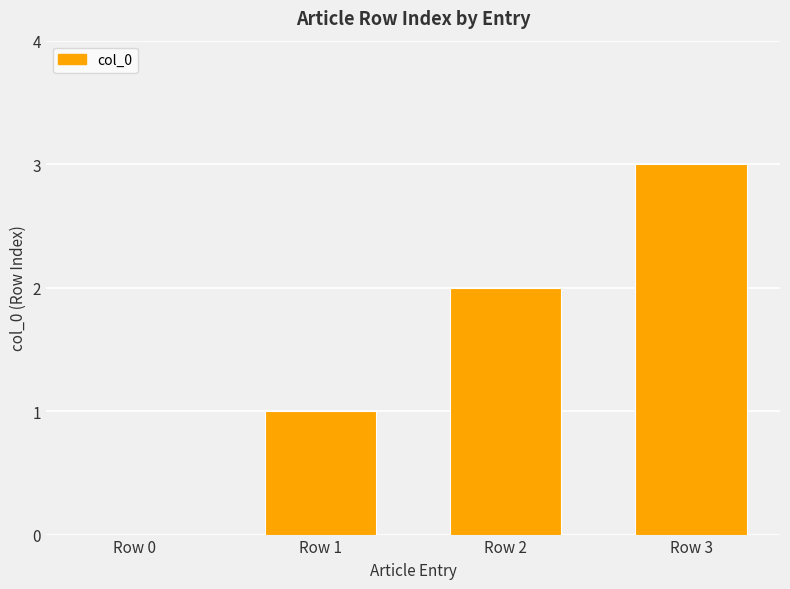

Approximately how many times larger is the value at Row 2 compared to Row 3?

0.7